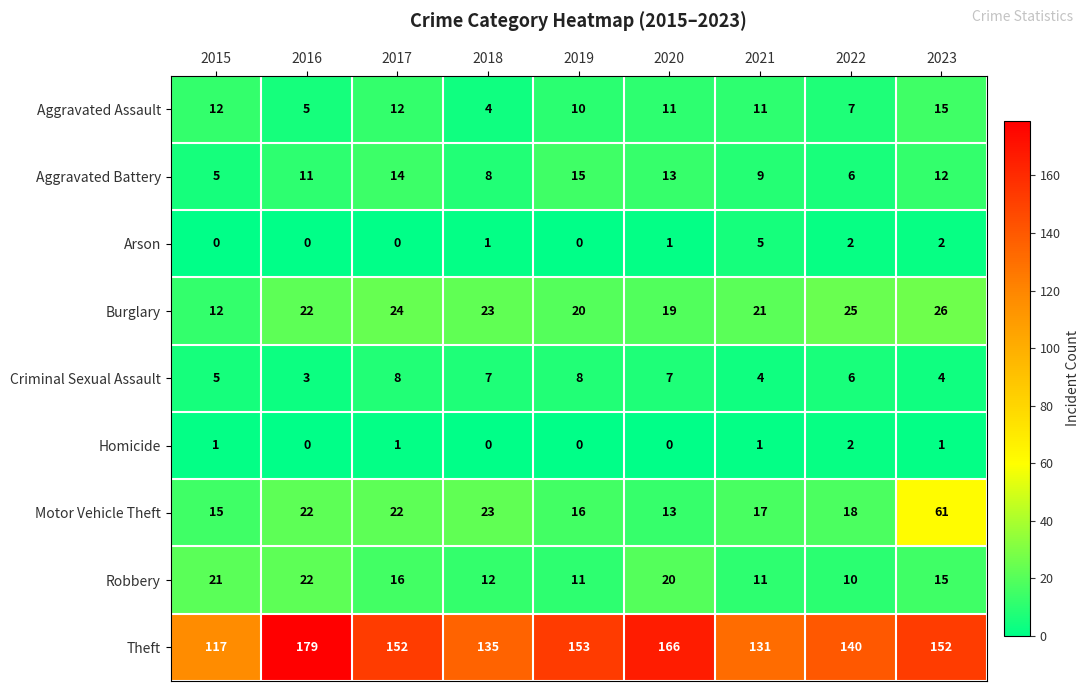

What is the sum of all Homicide values?

6